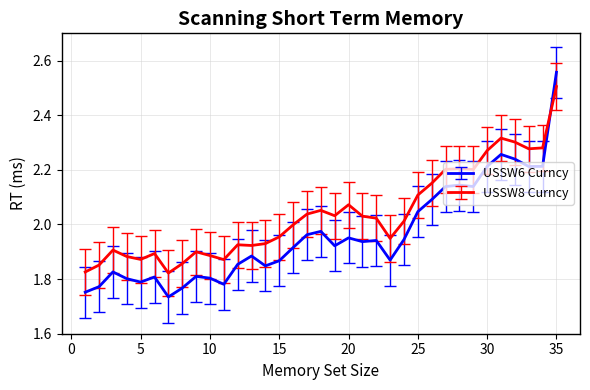

What is the difference between the maximum and minimum values in the USSW6 Curncy series?

0.8